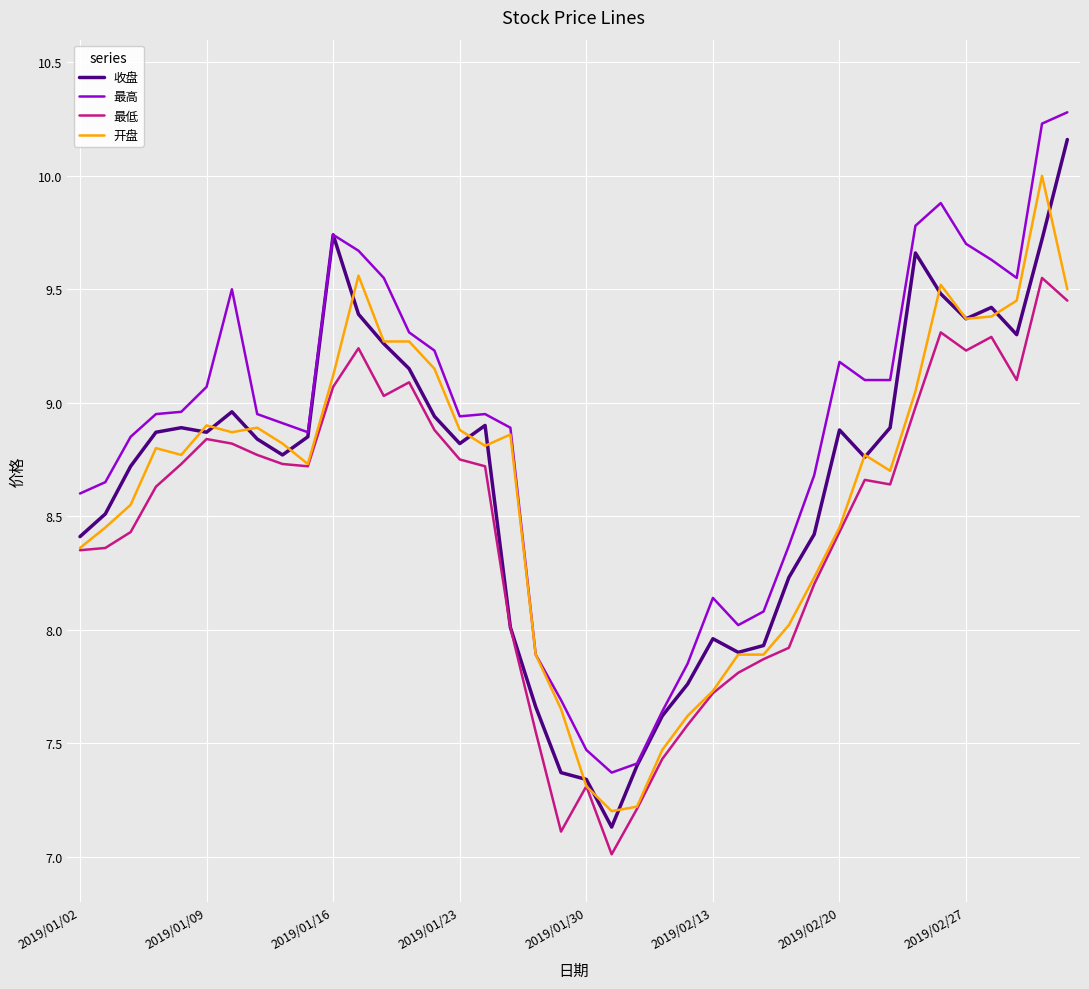

Does the chart display data point markers on the line(s)?

No